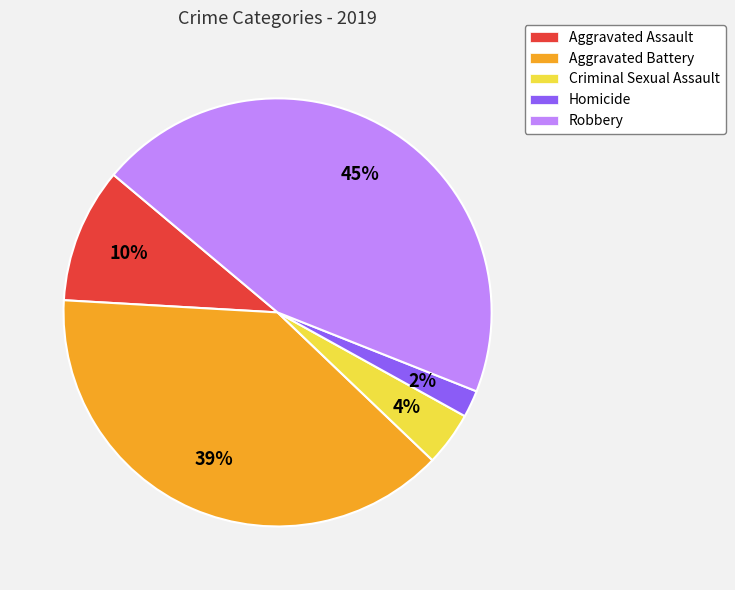

Between Homicide and Robbery, which is larger?

Robbery